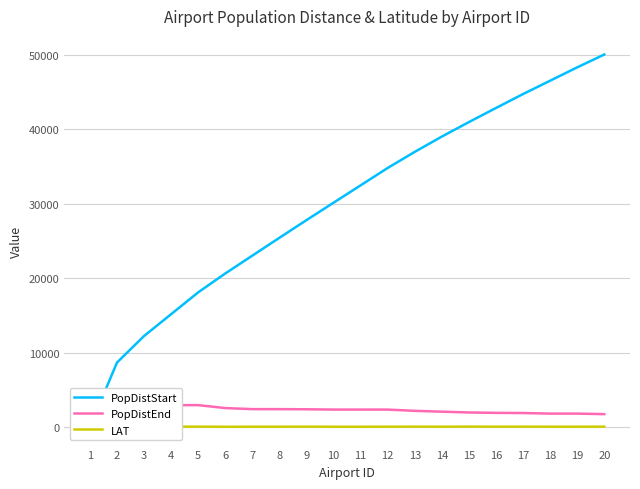

What is the difference between the maximum and minimum values in the PopDistStart series?

50055.9